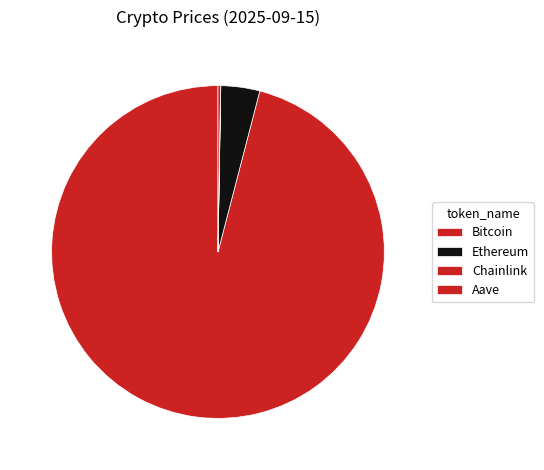

What is the smallest slice in the pie chart?

Chainlink